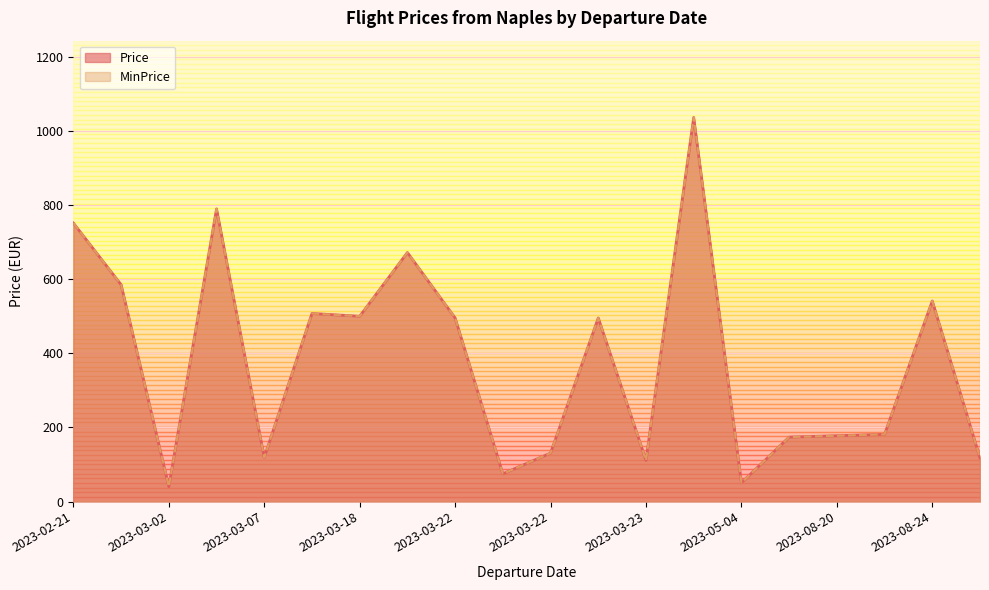

True or false: MinPrice and Price intersect in this chart.

False